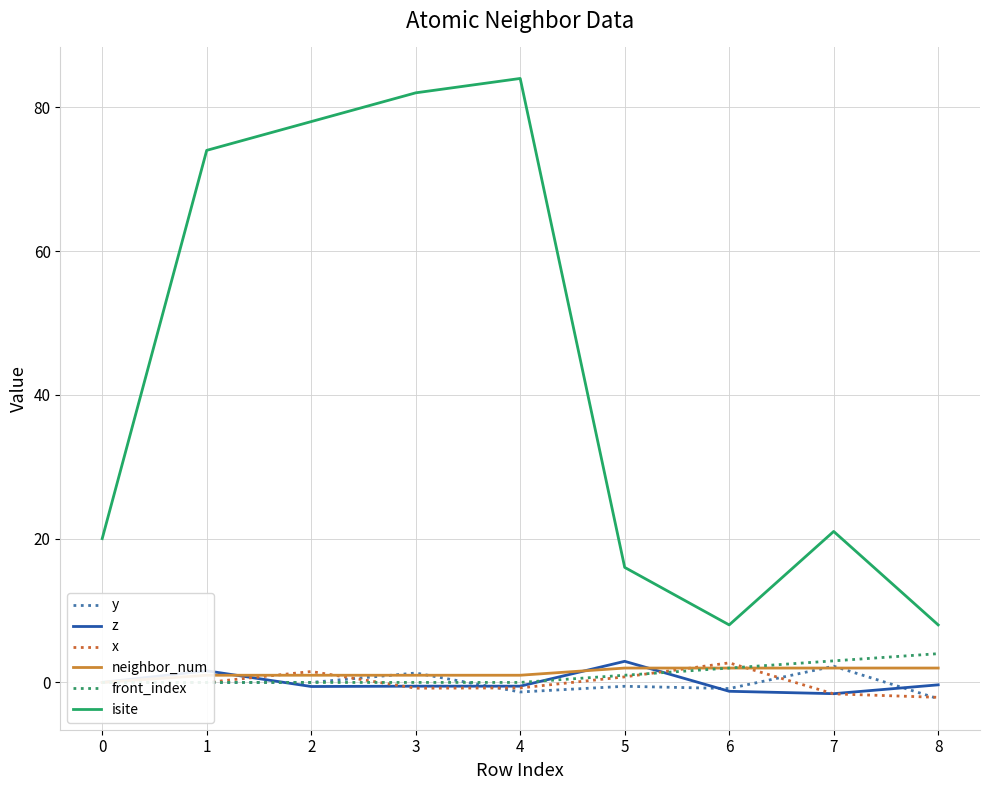

True or false: y and isite intersect in this chart.

False